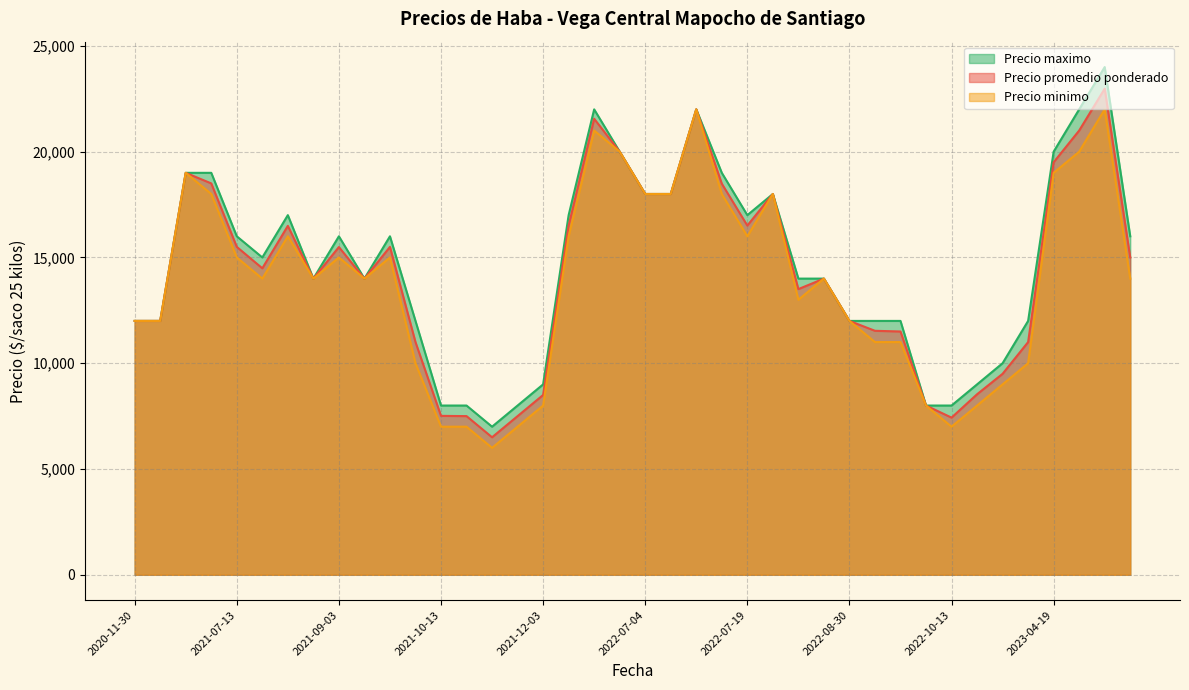

Count the number of data series in this chart.

3